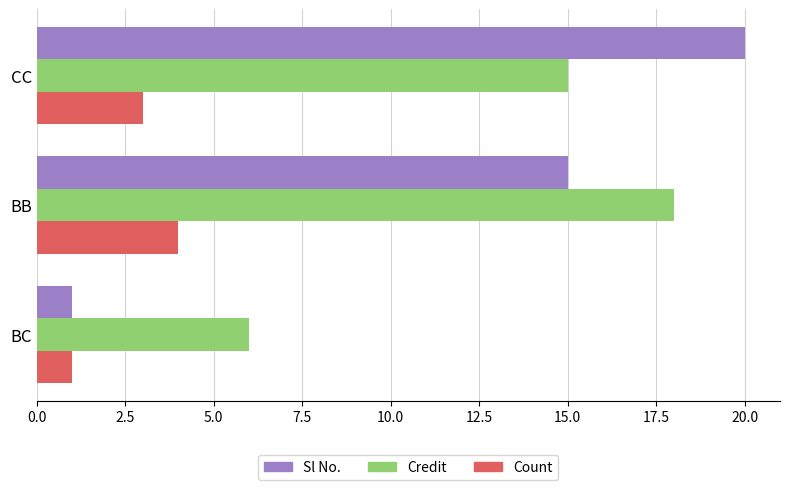

What is the sum of all Sl No. values?

36